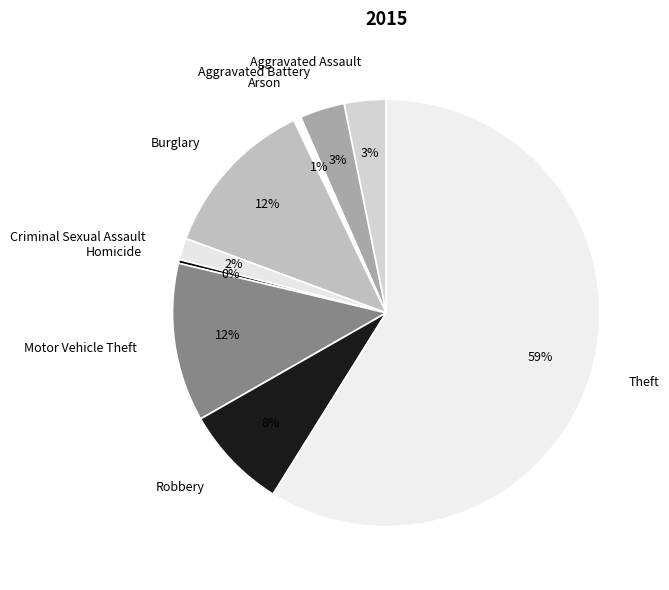

To the nearest percent, what portion does Arson represent?

1%